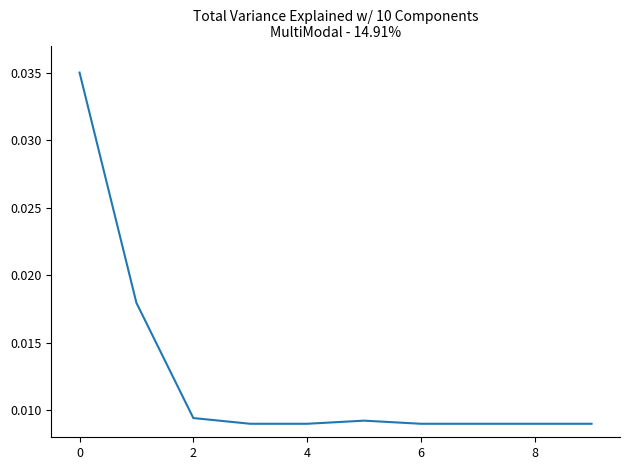

How many lines are shown in the chart?

1